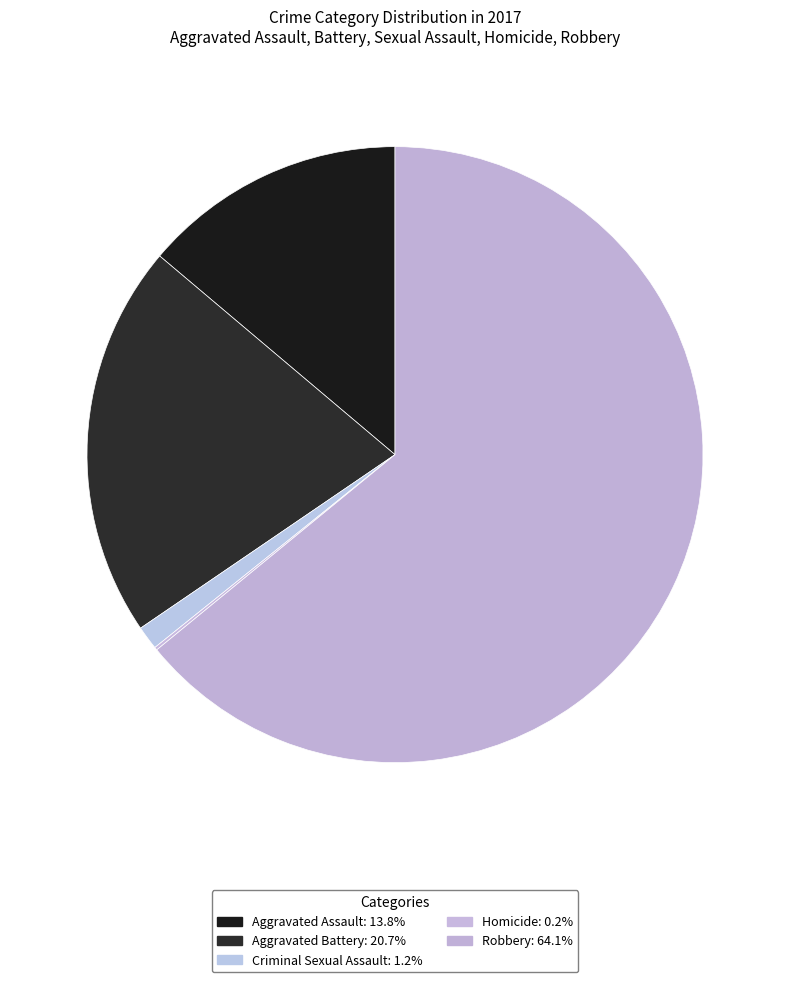

To the nearest percent, what is the difference between the largest and smallest slice percentages?

64%